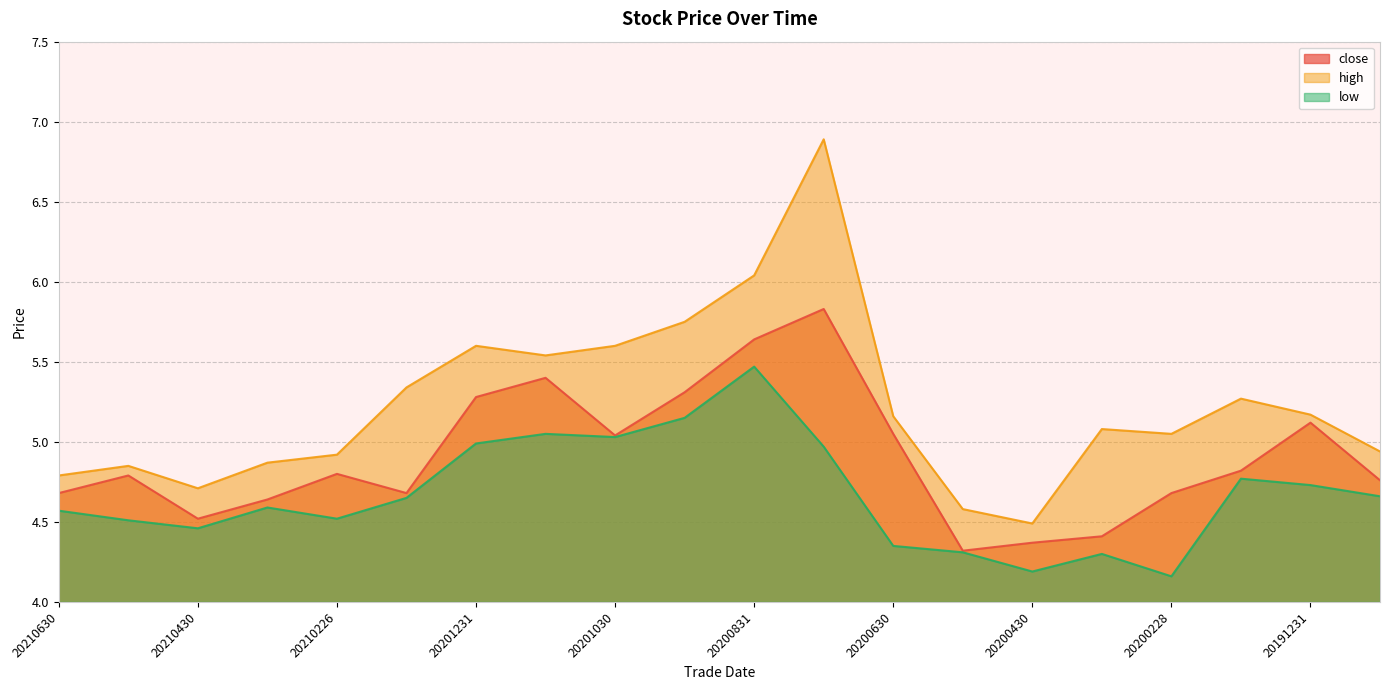

What is the value of the high point at the 8th from the left?

5.5